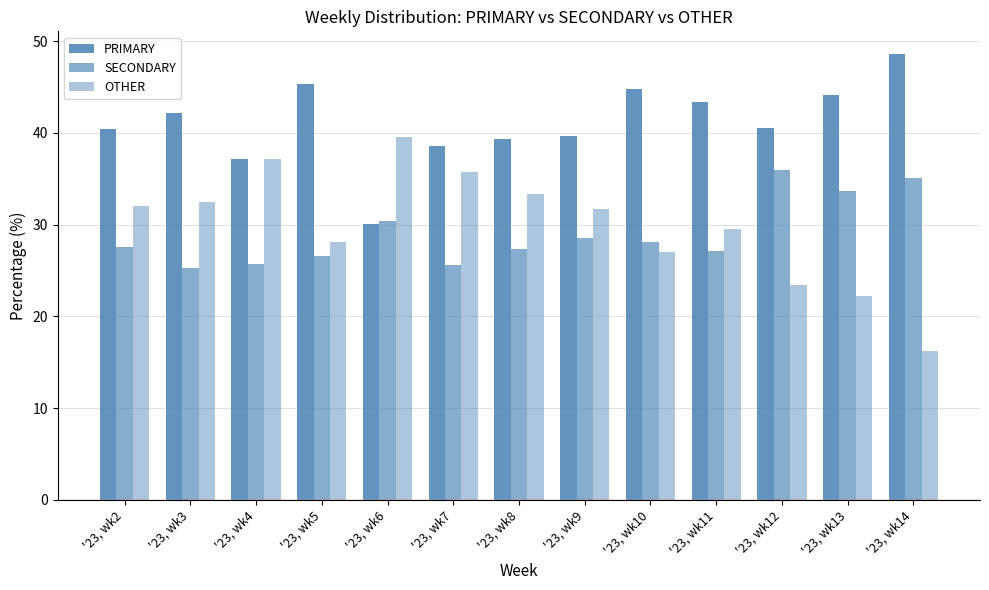

How many groups of bars are there?

13